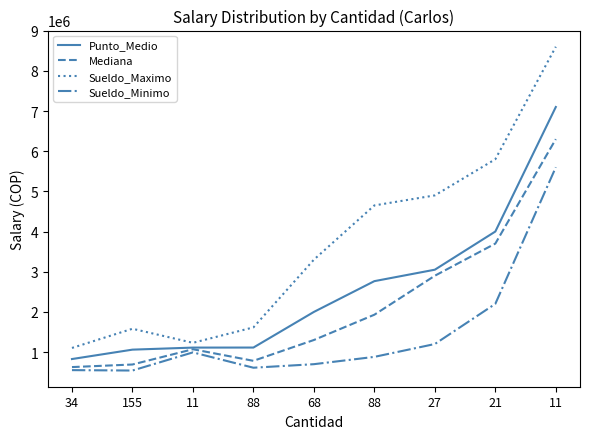

What is the average value of the Mediana series?

2144111